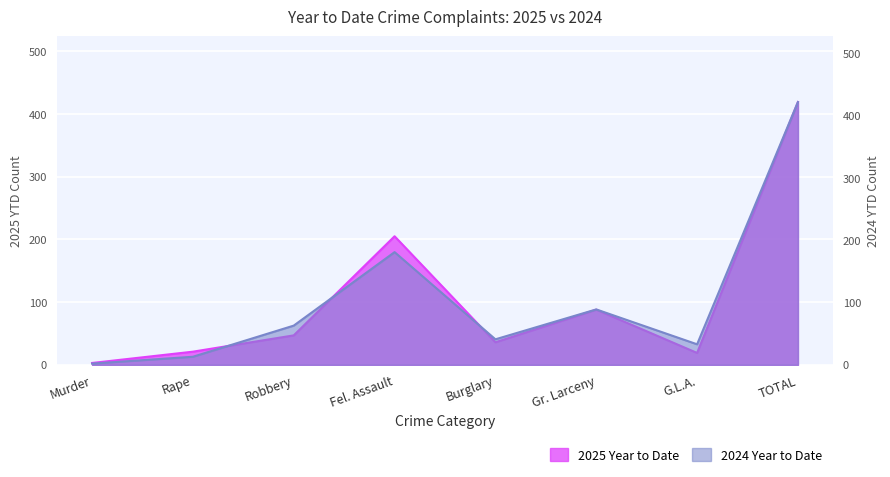

What is the total value across all series at Rape?

34